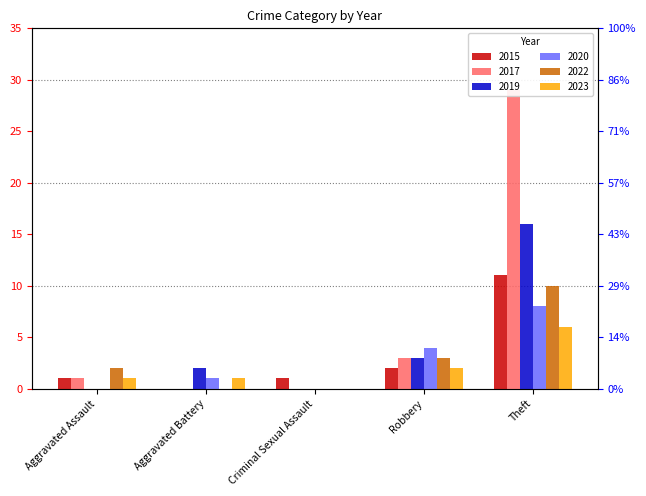

How many bars are there in total?

30